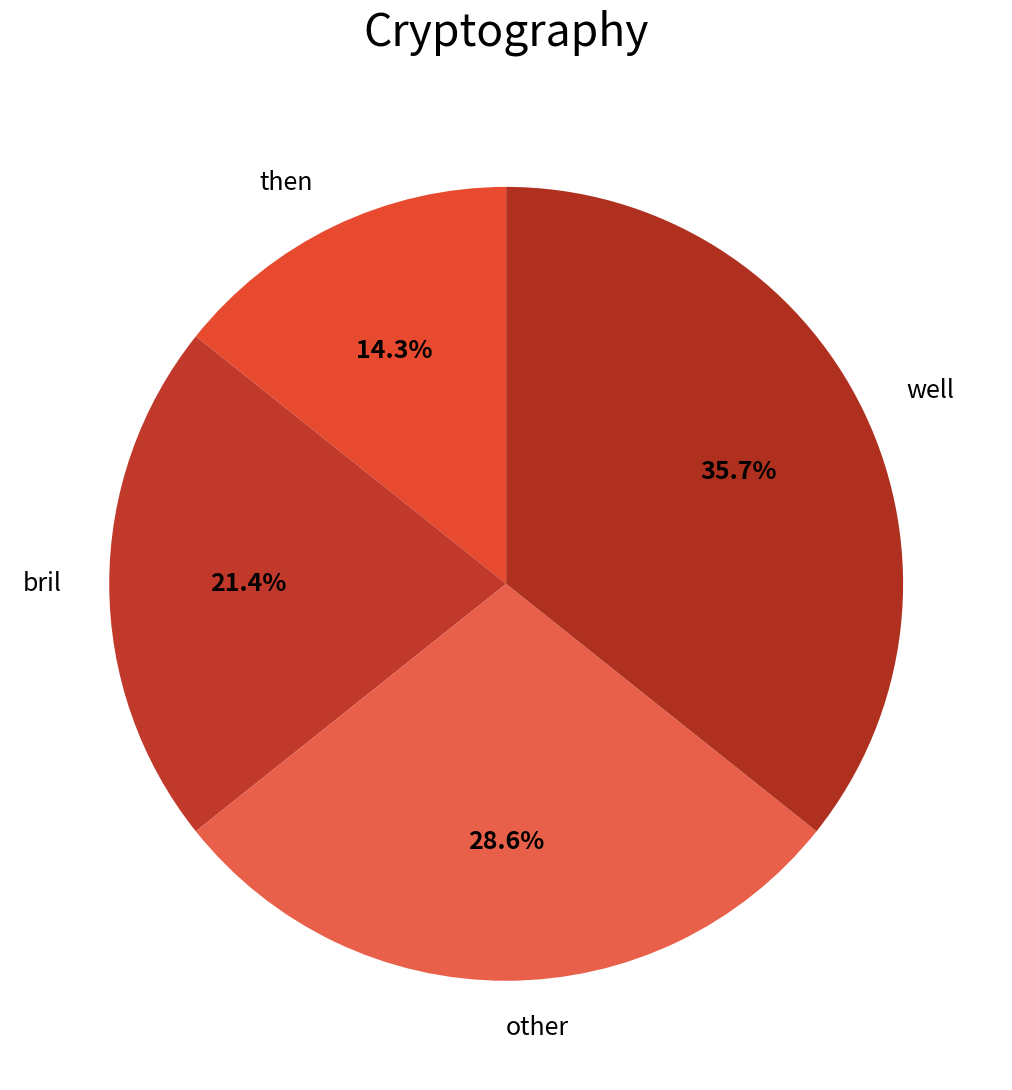

Which category has the biggest portion of the pie?

well